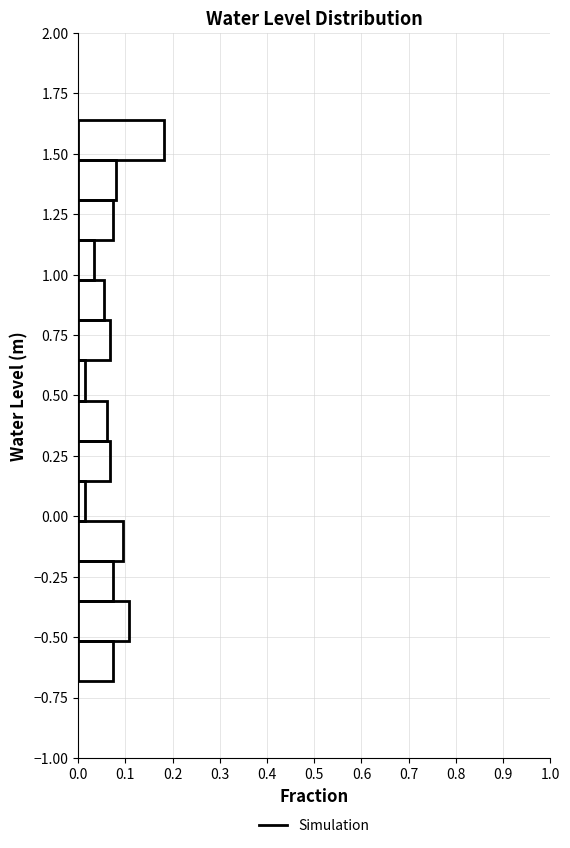

Read against the y-axis, roughly where is the centre of the longest bar?

1.55